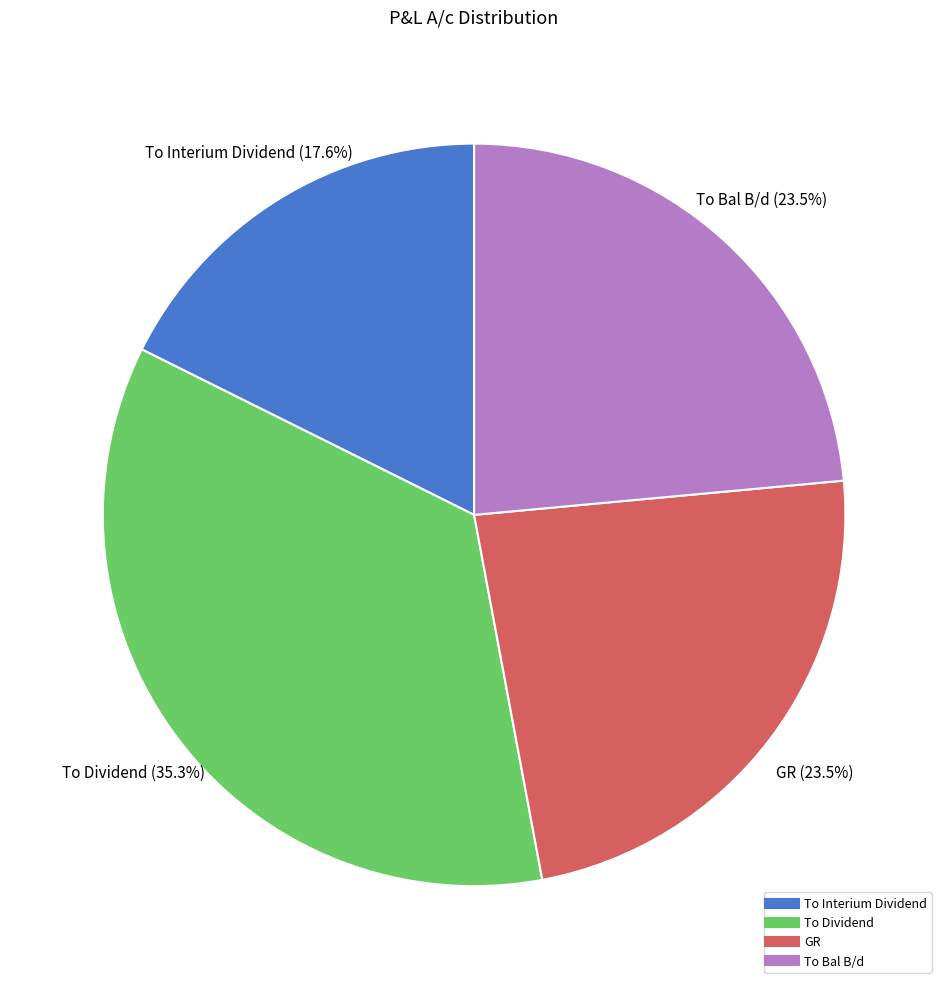

Which has a higher value, To Interium Dividend or GR?

GR